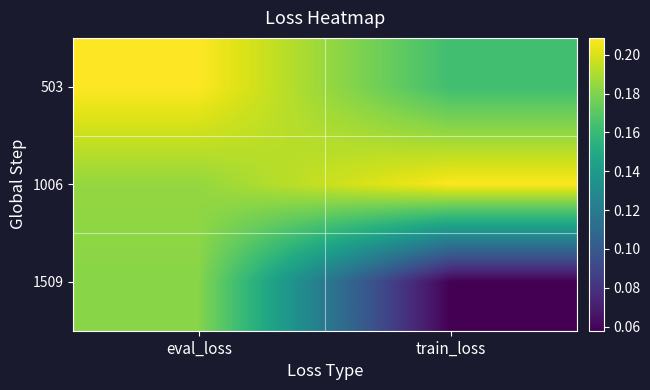

What is the smallest value displayed?

0.1